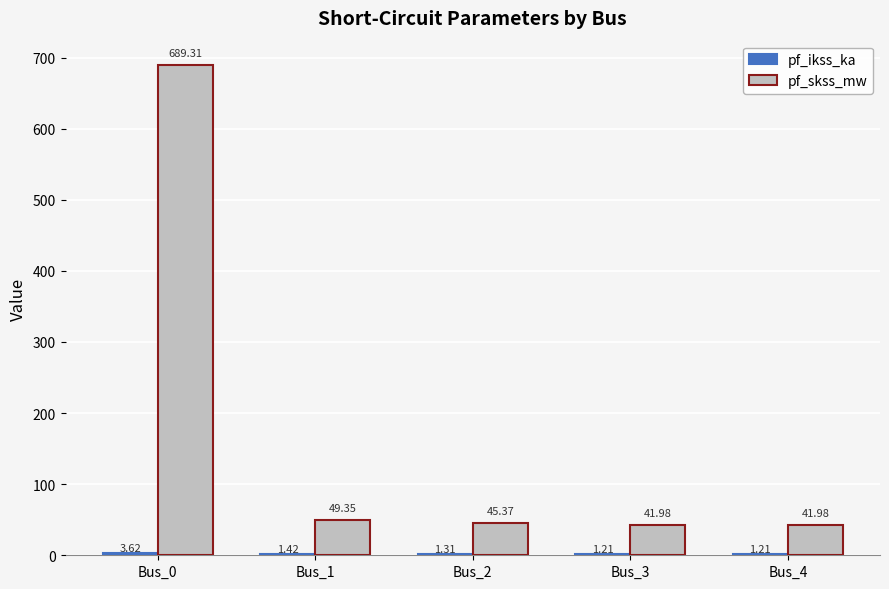

What is the sum of the pf_skss_mw values at Bus_3 and Bus_4?

84.0